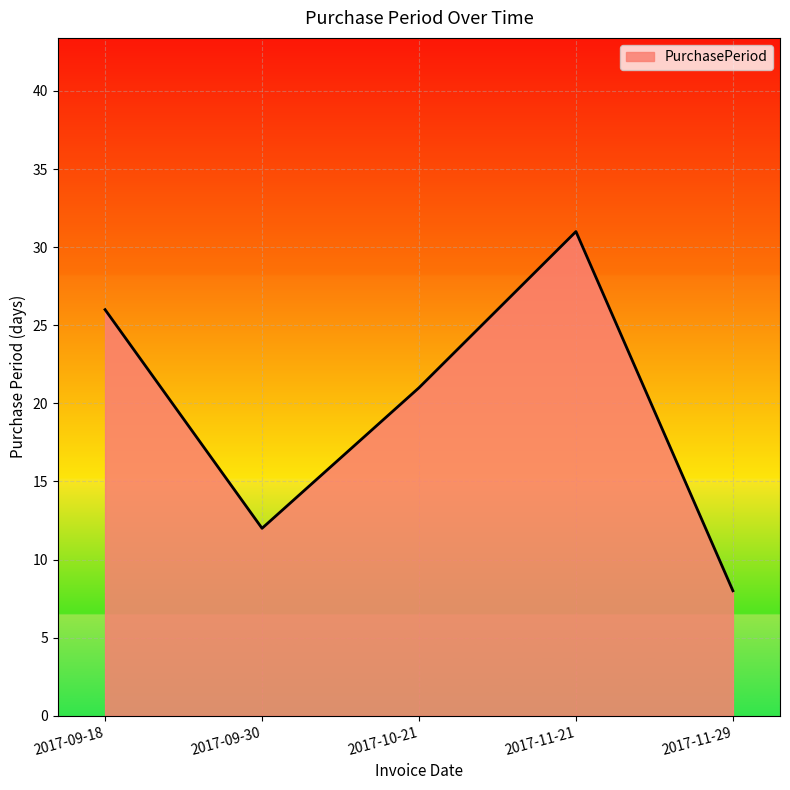

What is the change in value from 2017-10-21 to 2017-11-29?

-13